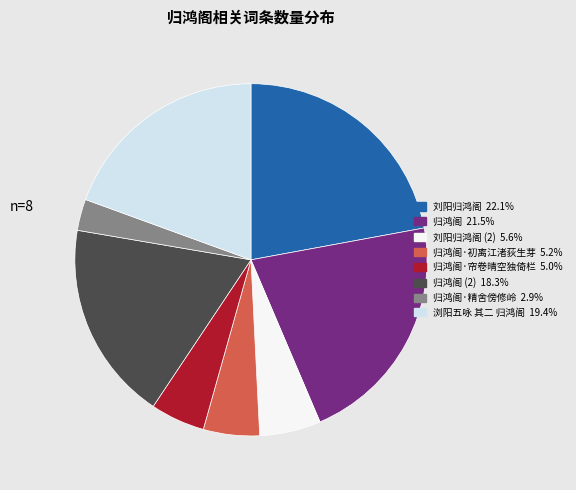

Is there a majority slice in this chart?

No